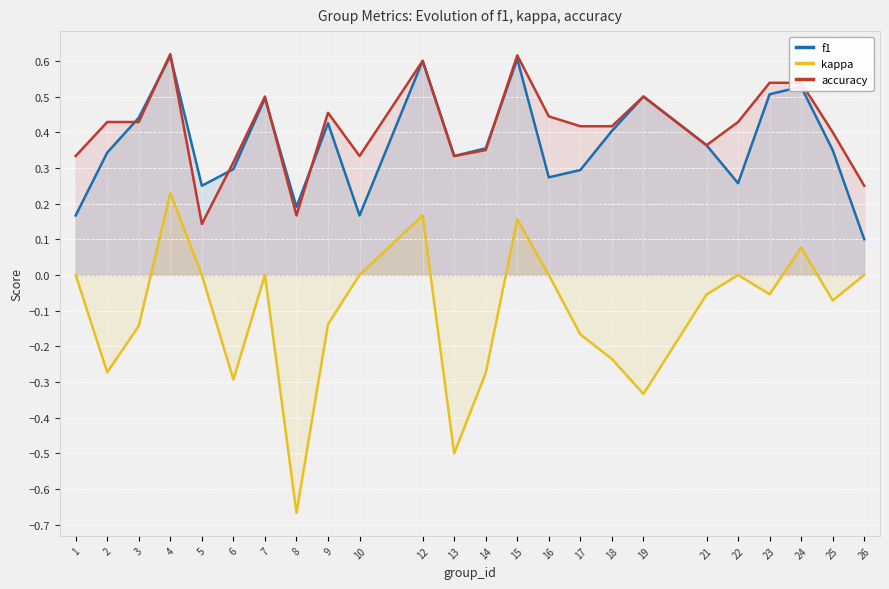

Is the value of accuracy at 18 greater than the value of kappa at 8?

Yes